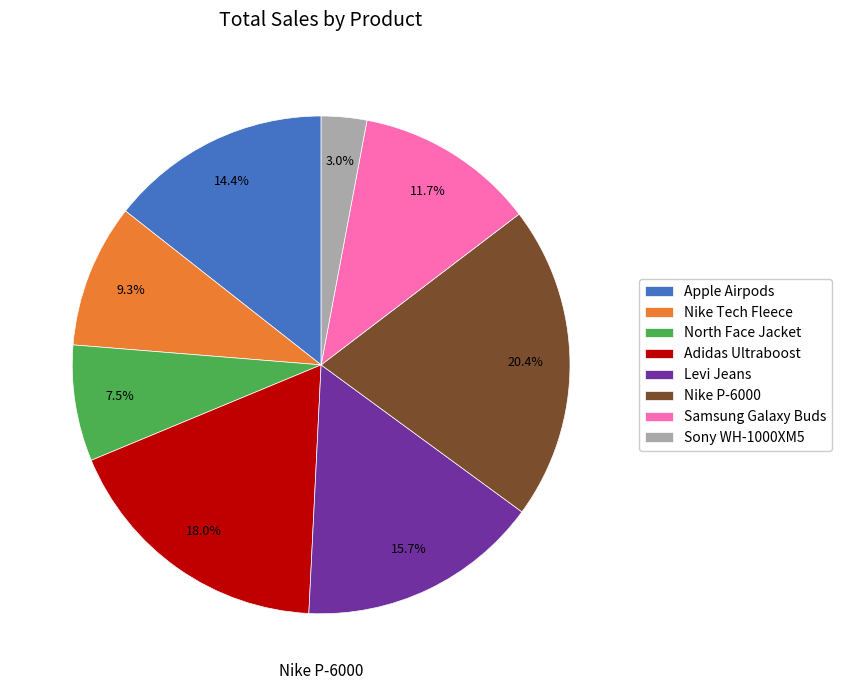

Which slice is the smallest?

Sony WH-1000XM5